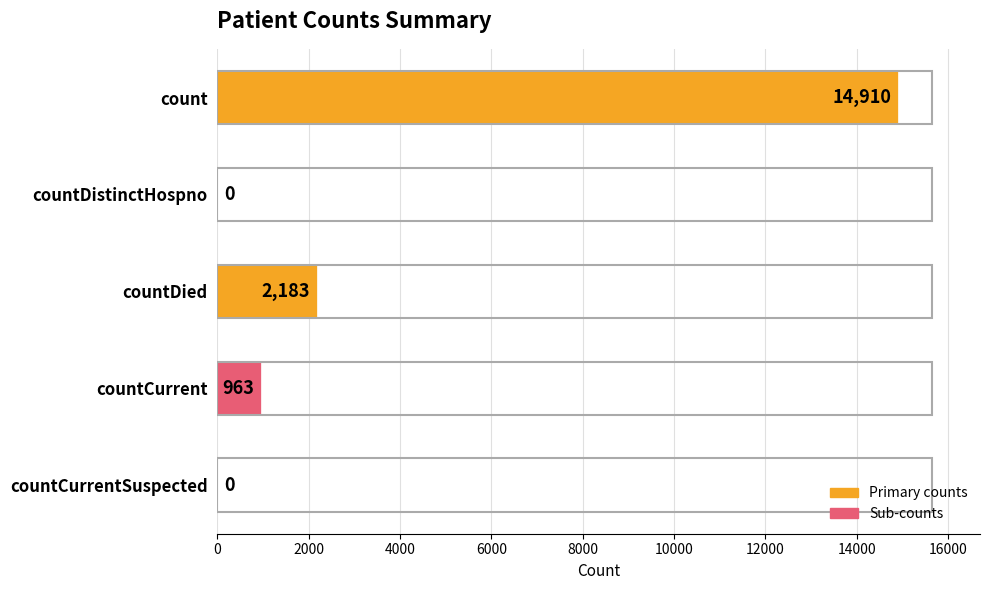

What is the change in value from countCurrent to countCurrentSuspected?

-963